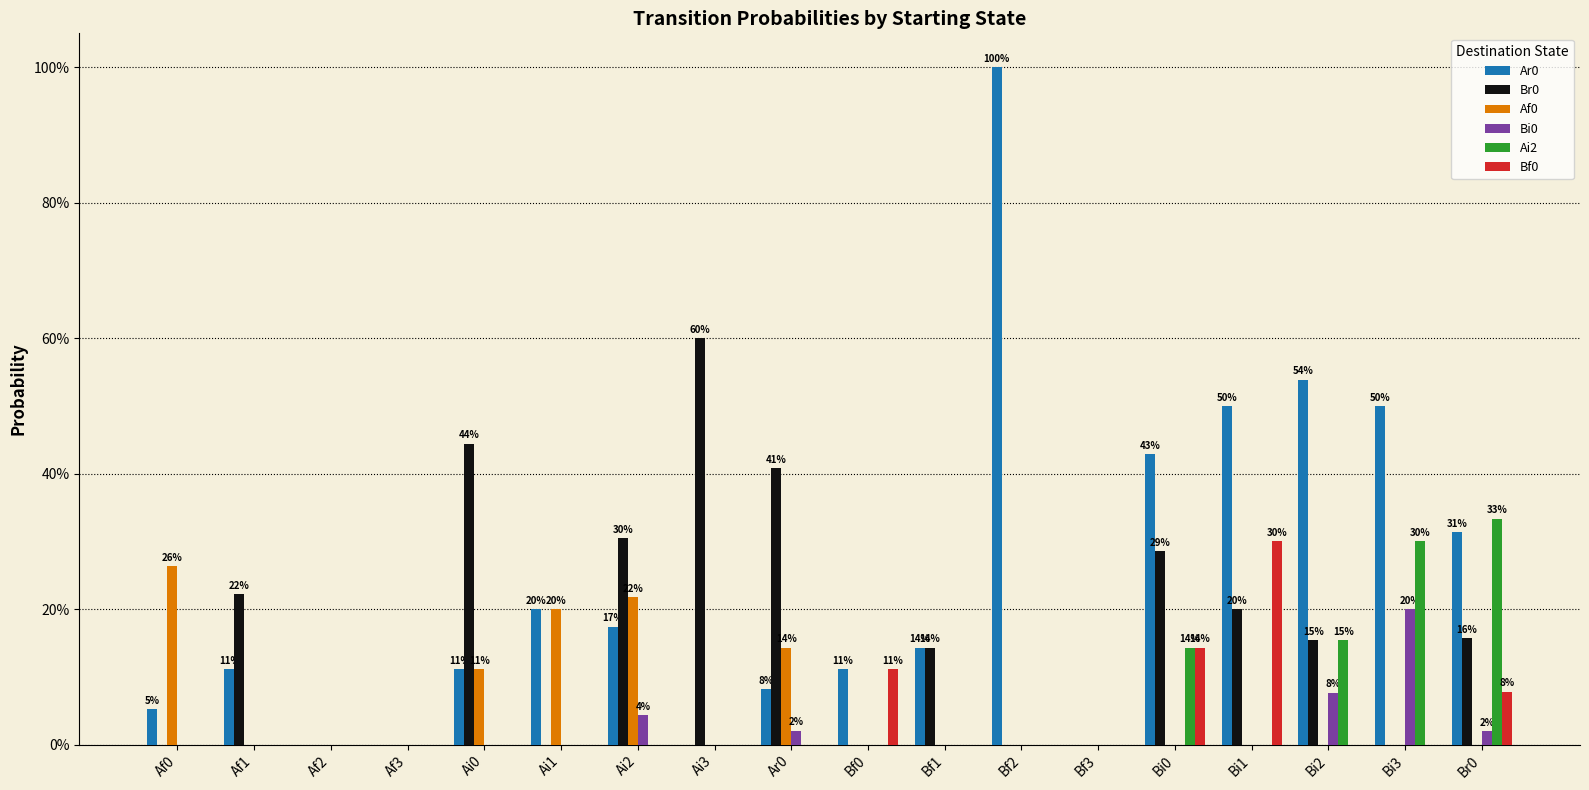

Which label corresponds to the largest value in the chart?

Bf2